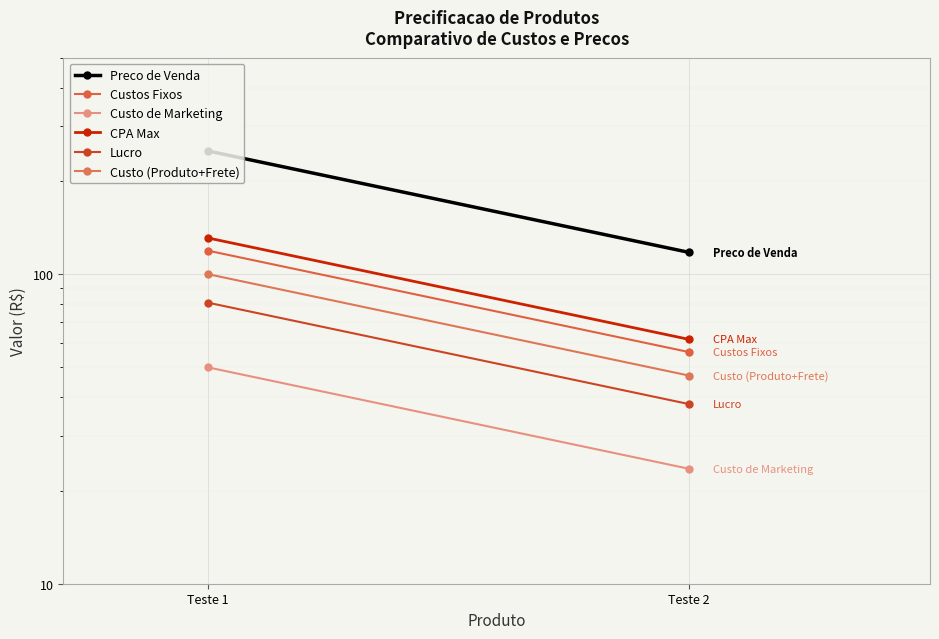

Is this an area chart (filled region under the line)?

No